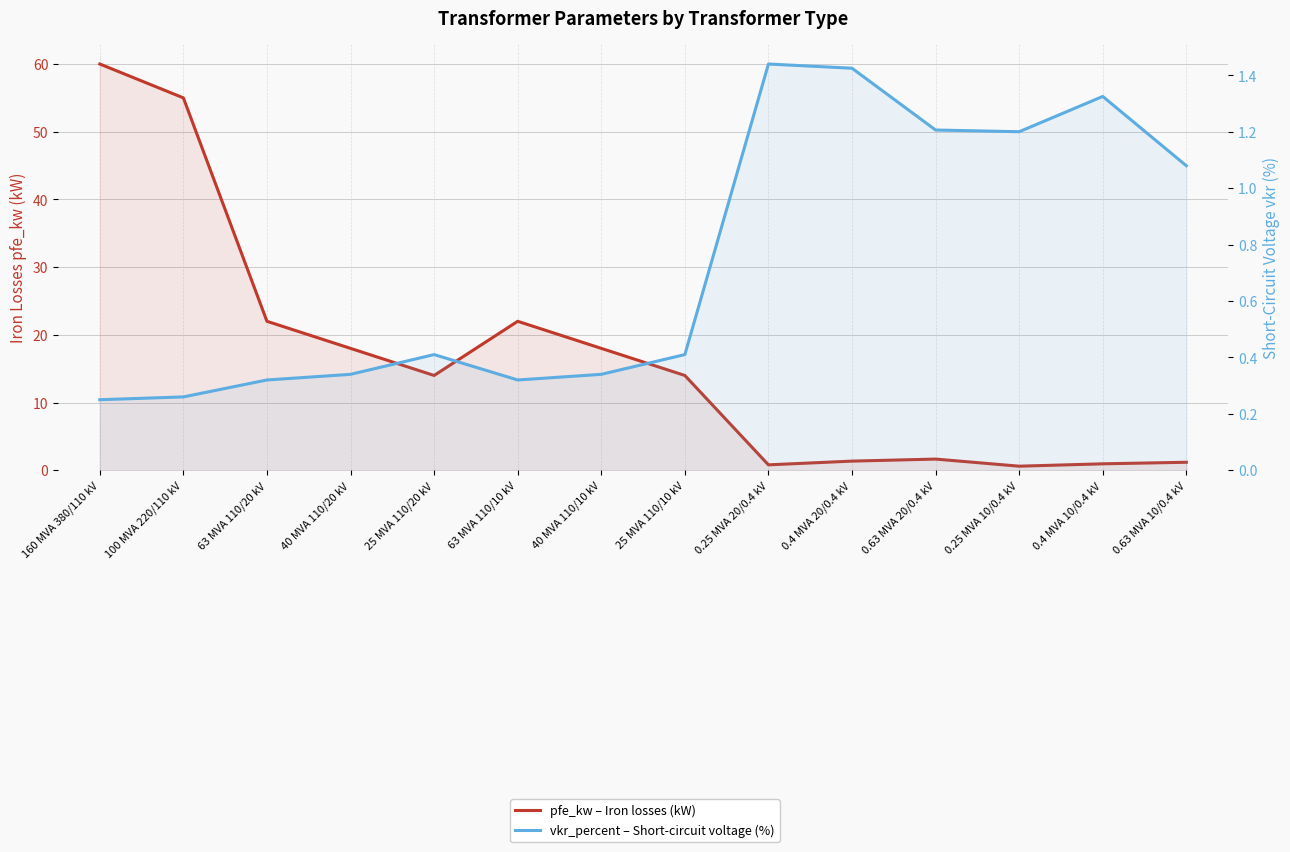

List the series in order of their peak value, highest first.

pfe_kw – Iron losses (kW), vkr_percent – Short-circuit voltage (%)